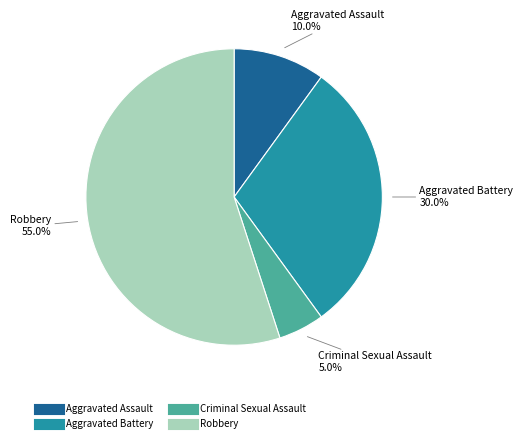

How many slices are in this pie chart?

4